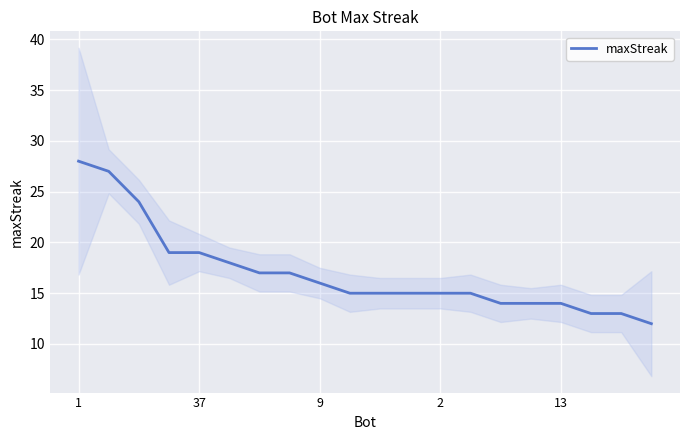

True or false: maxStreak has a value of 9 at 9.

False